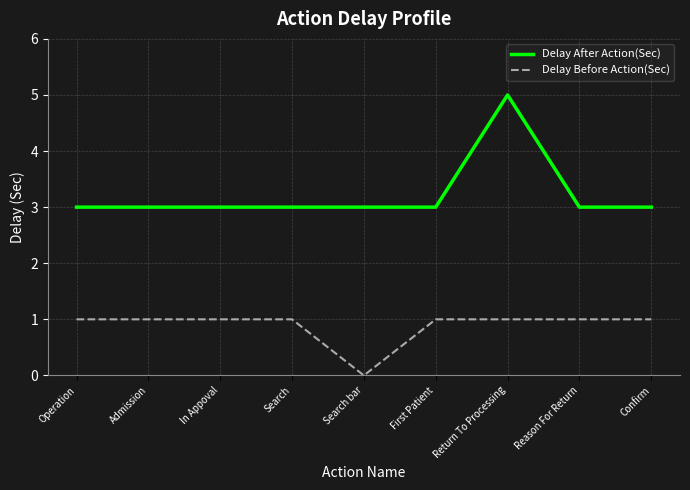

Between Return To Processing and Reason For Return, which series saw the biggest shift?

Delay After Action(Sec)